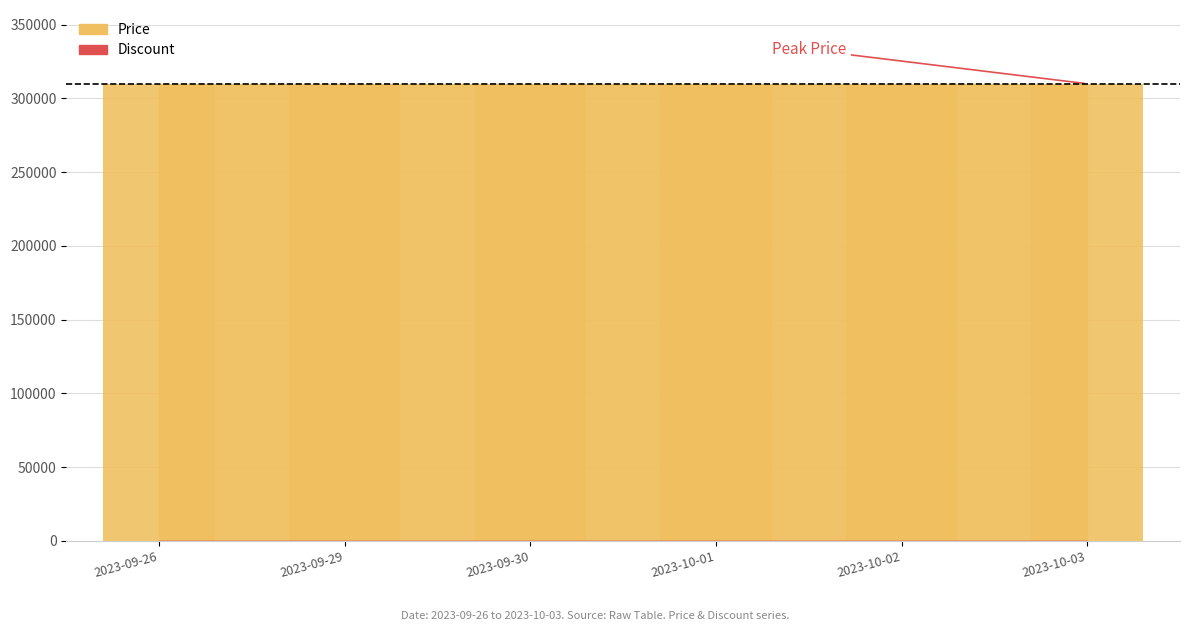

Which series has the largest range (max minus min)?

Price